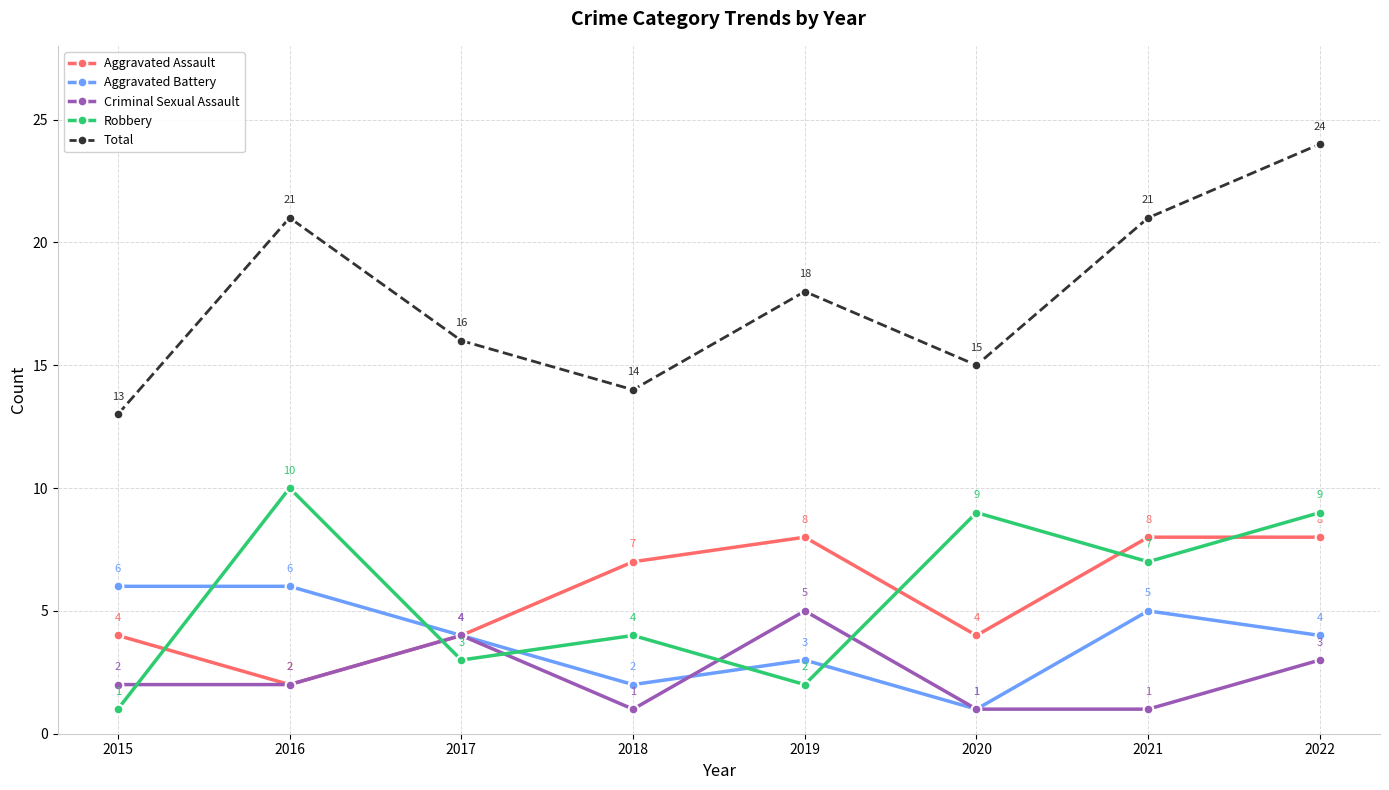

True or false: Total and Aggravated Assault intersect in this chart.

False